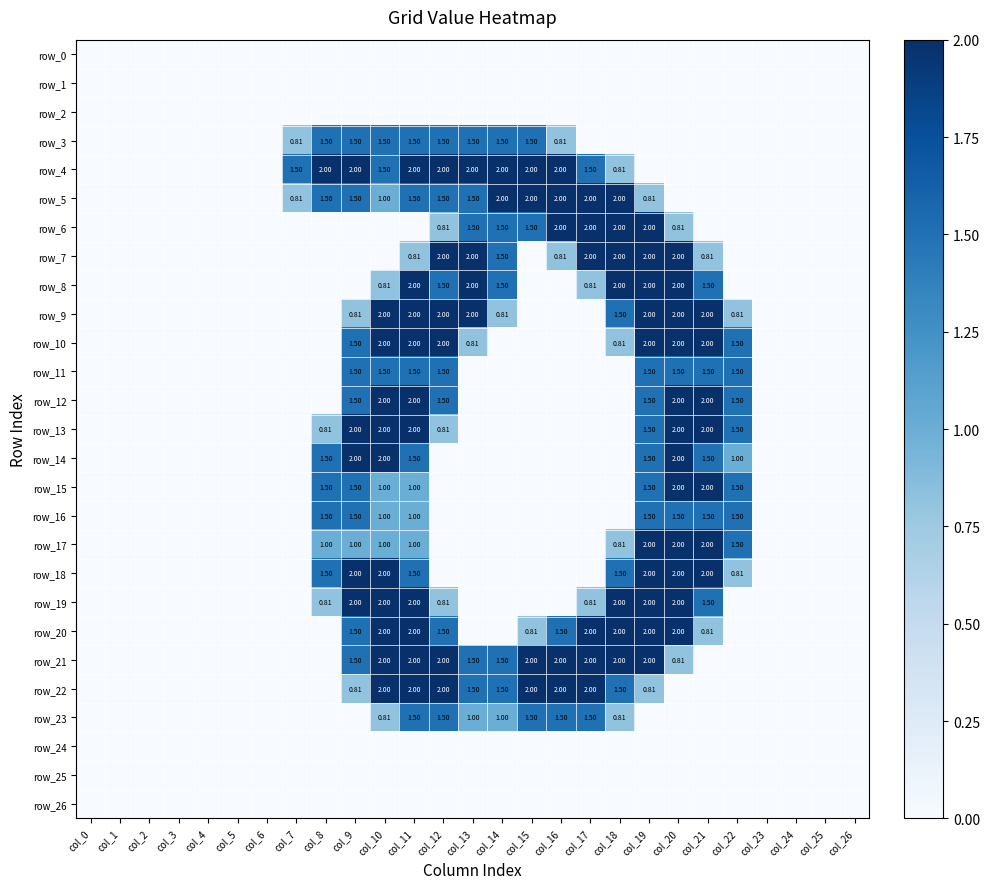

Is it true that row_17 equals 0.0 at col_23?

True